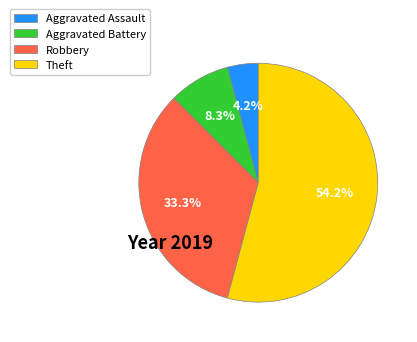

Which slice is the smallest?

Aggravated Assault